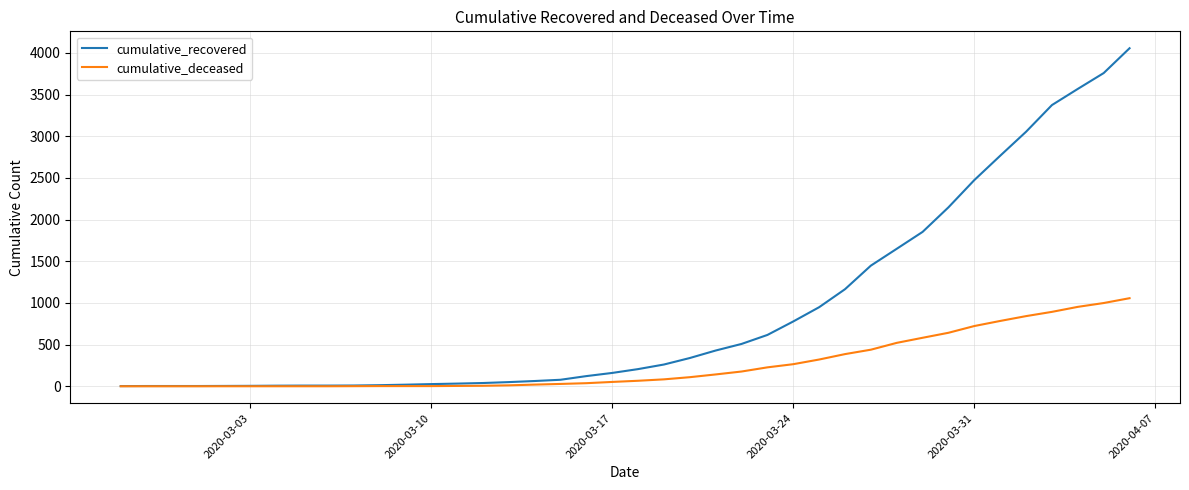

Which series has the largest total across all categories?

cumulative_recovered